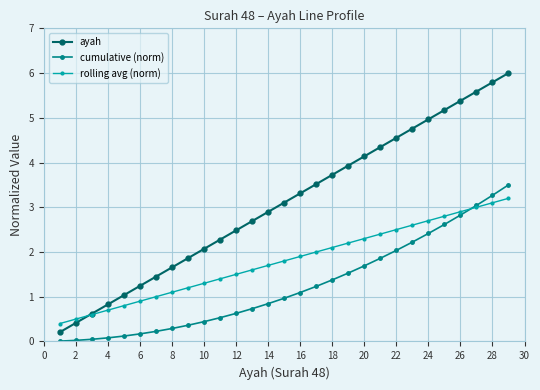

Which series has the largest total across all categories?

ayah